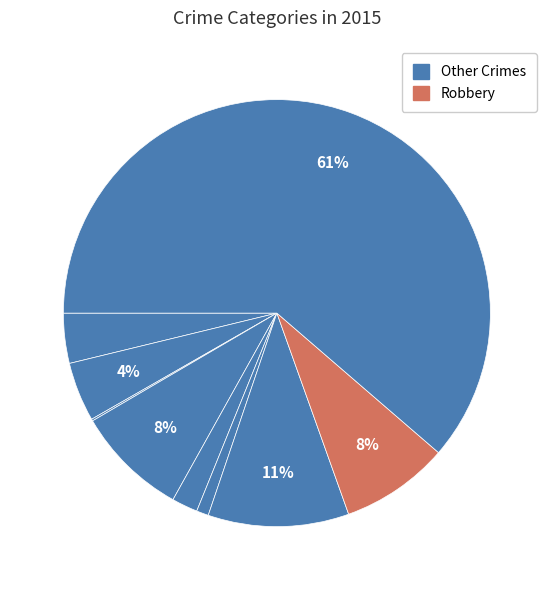

To the nearest percent, what is the difference between the largest and smallest slice percentages?

61%